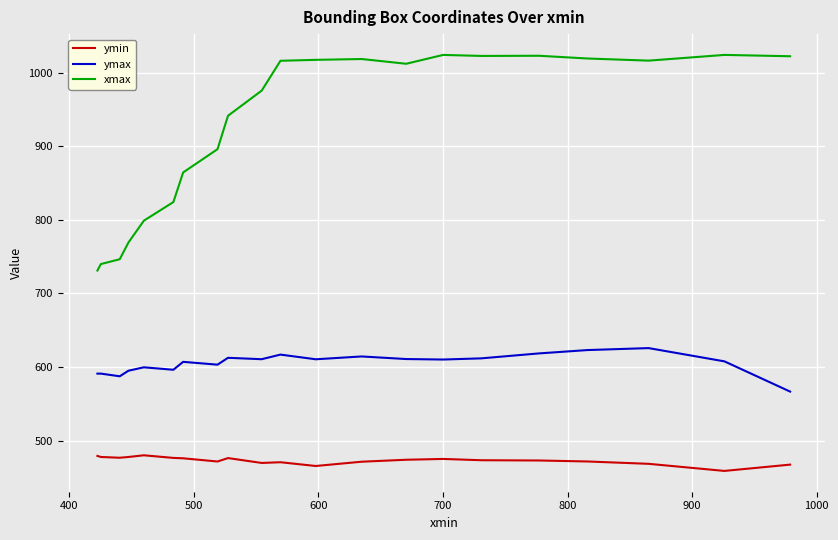

Rank the series by their maximum value, from highest to lowest.

xmax, ymax, ymin